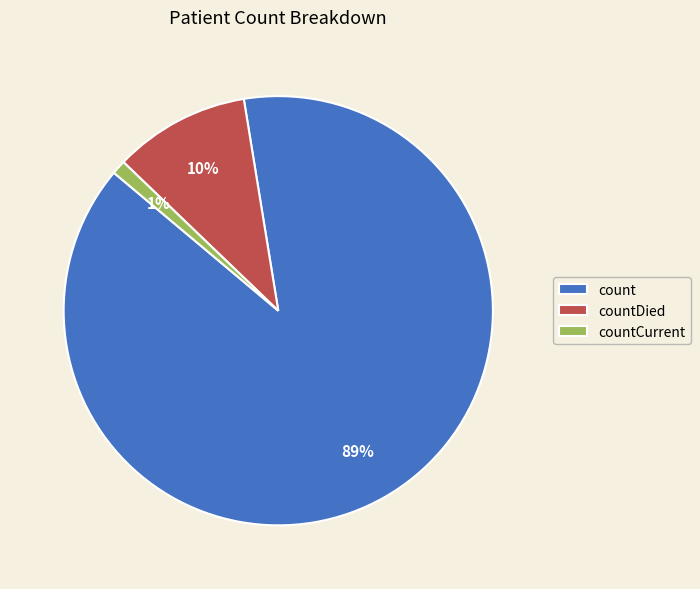

To the nearest percent, what is the average slice percentage?

33%